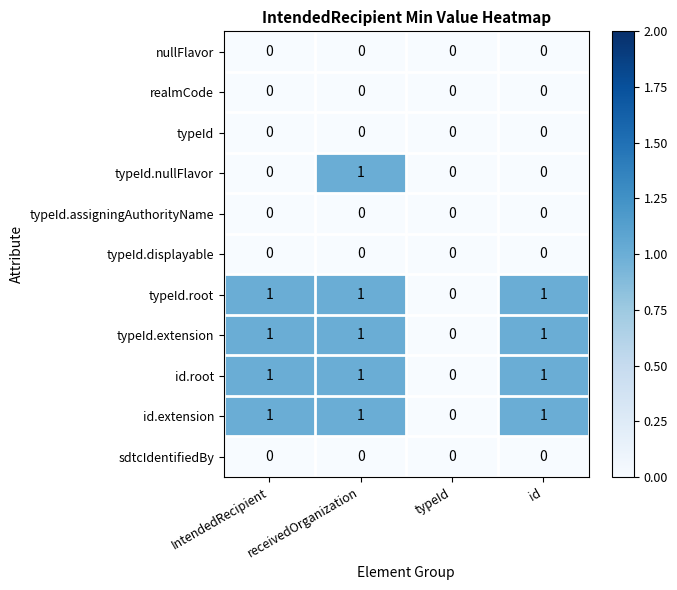

The value of typeId.displayable at receivedOrganization is 0. True or false?

True